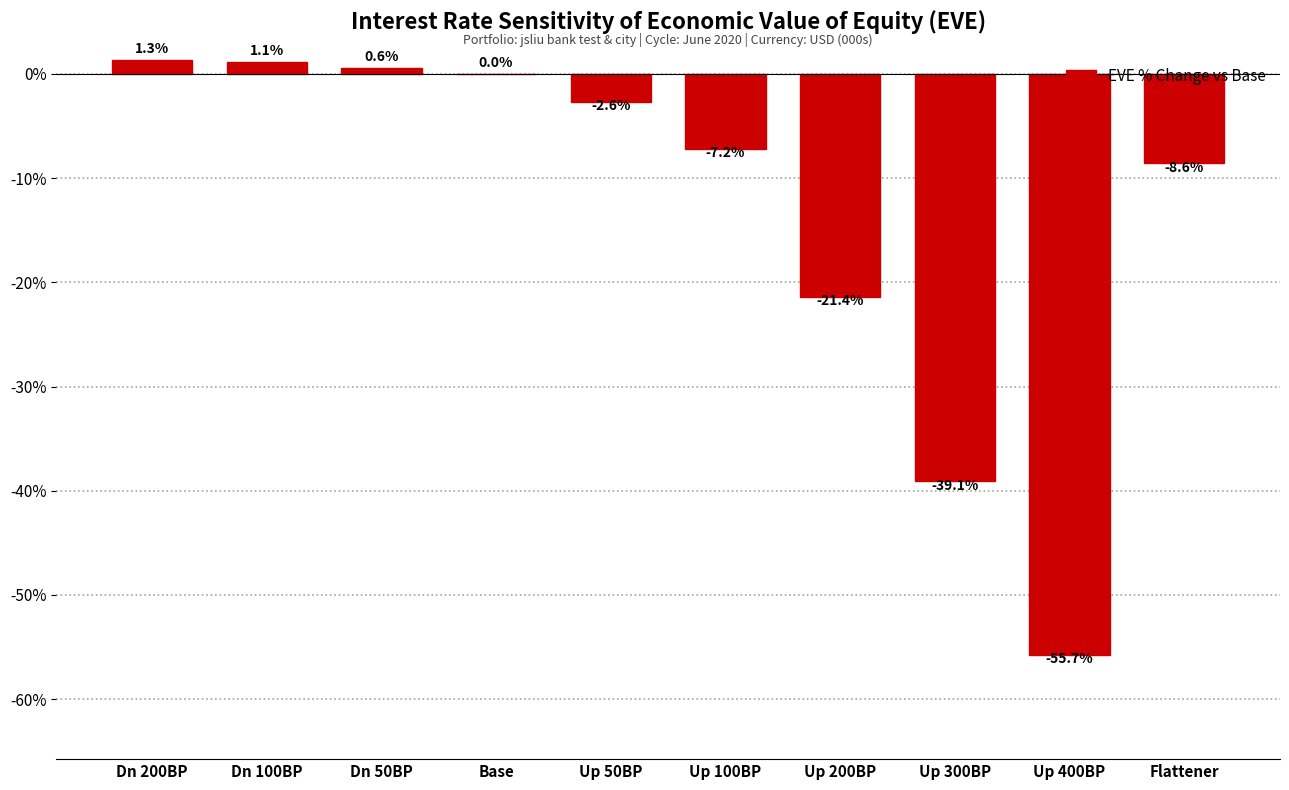

Reading right to left, what are all the values shown in this chart?

Flattener=-8.6	Up 400BP=-55.7	Up 300BP=-39.1	Up 200BP=-21.4	Up 100BP=-7.2	Up 50BP=-2.6	Base=0.0	Dn 50BP=0.6	Dn 100BP=1.1	Dn 200BP=1.3